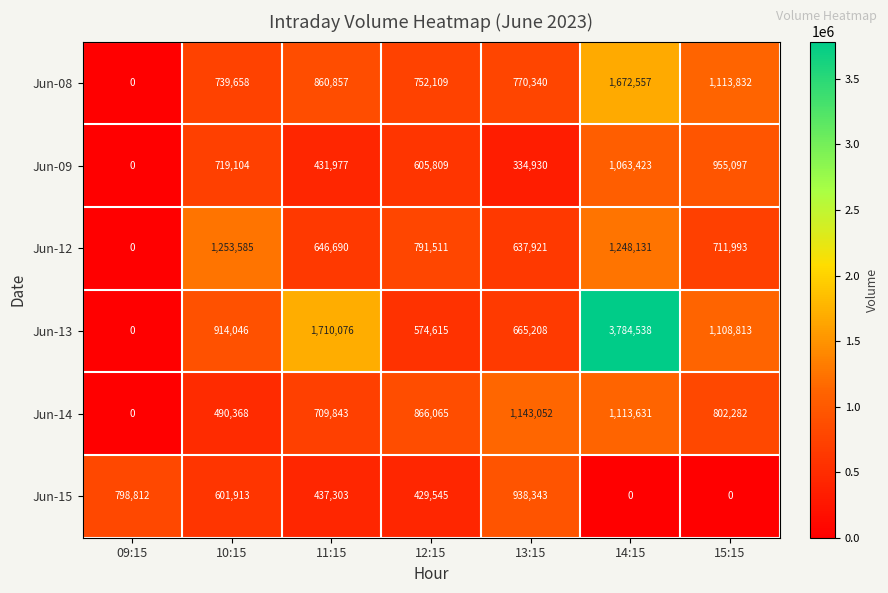

What is the total value across all series at 11:15?

4796746